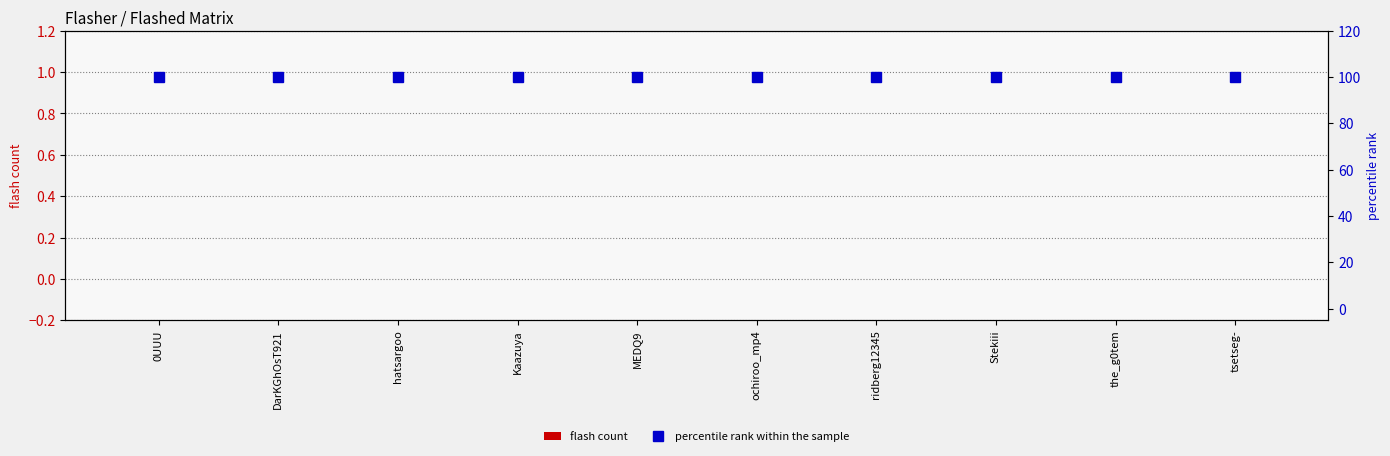

Reading left to right, transcribe all the data shown in this chart.

flash count: 0	0	0	0	0	0	0	0	0	0
percentile rank within the sample: 100	100	100	100	100	100	100	100	100	100